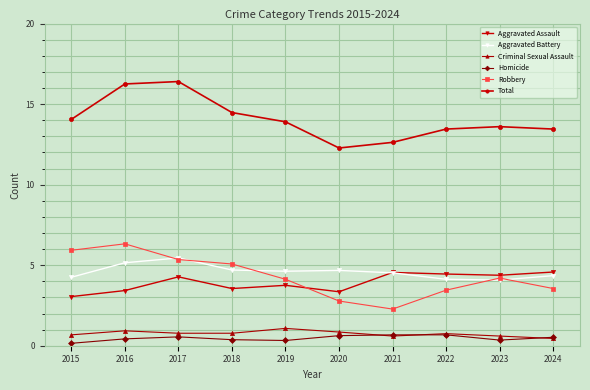

What is the sum of all Criminal Sexual Assault values?

7.5